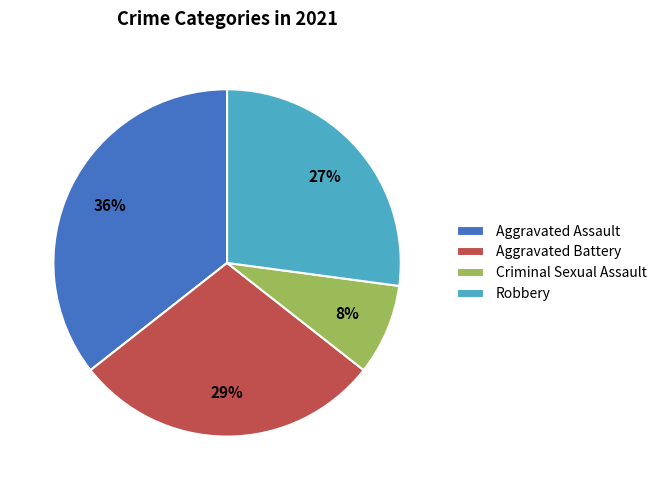

What is the ratio of the value at Robbery to the value at Aggravated Battery?

0.9